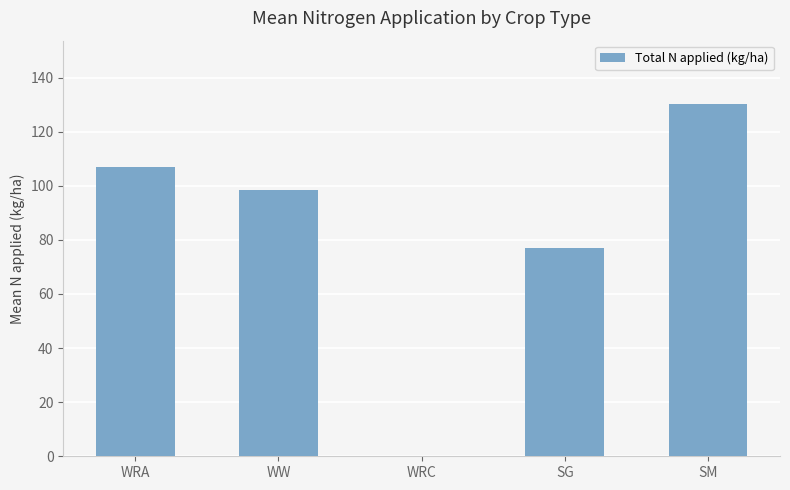

What value does the data have at SG?

77.0